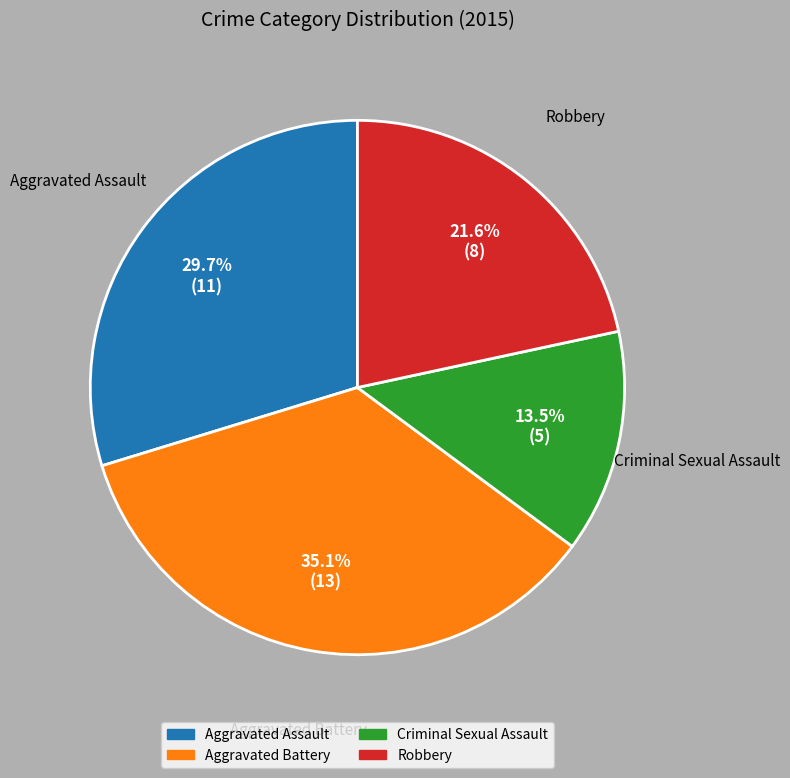

To the nearest percent, what percentage of the pie is Aggravated Battery?

35%